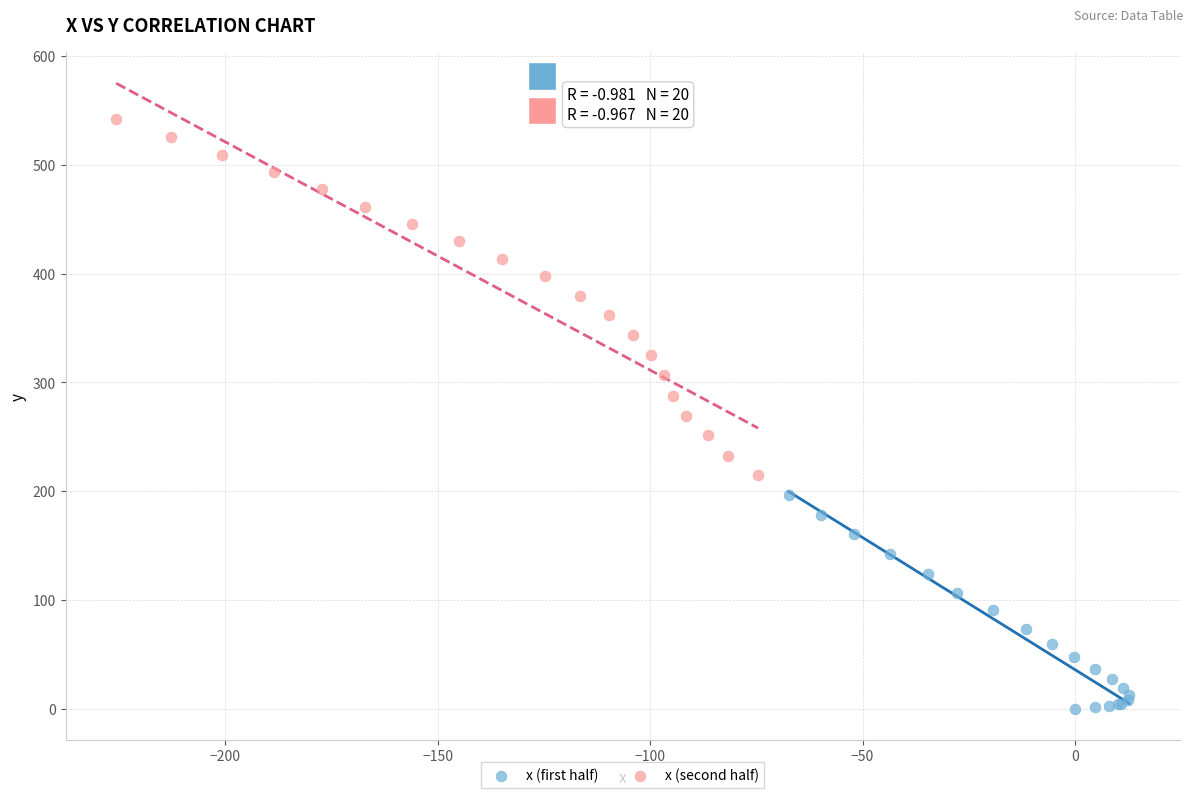

Which series contains the highest Y value?

x (second half)